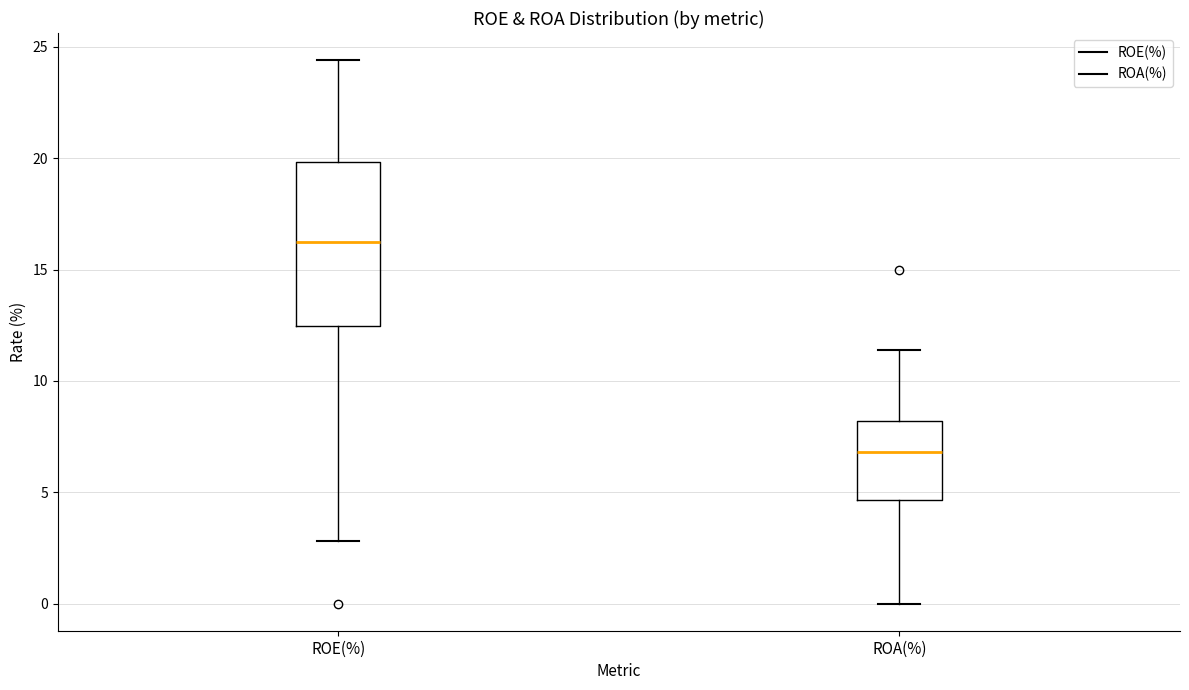

Which box's median line is the highest?

ROE(%)